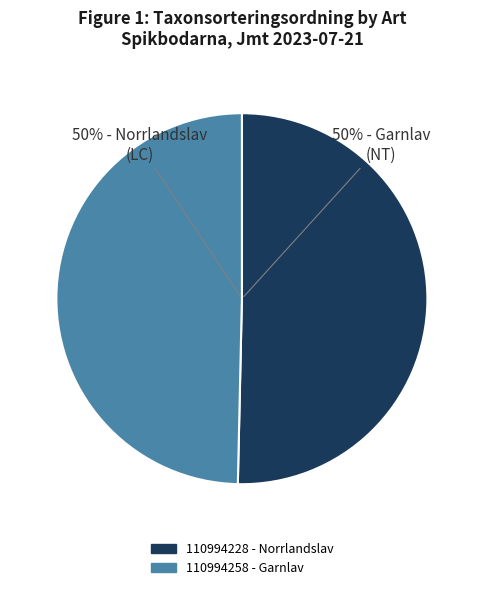

Combined, do 110994258 - Garnlav and 110994228 - Norrlandslav account for over 50%?

Yes